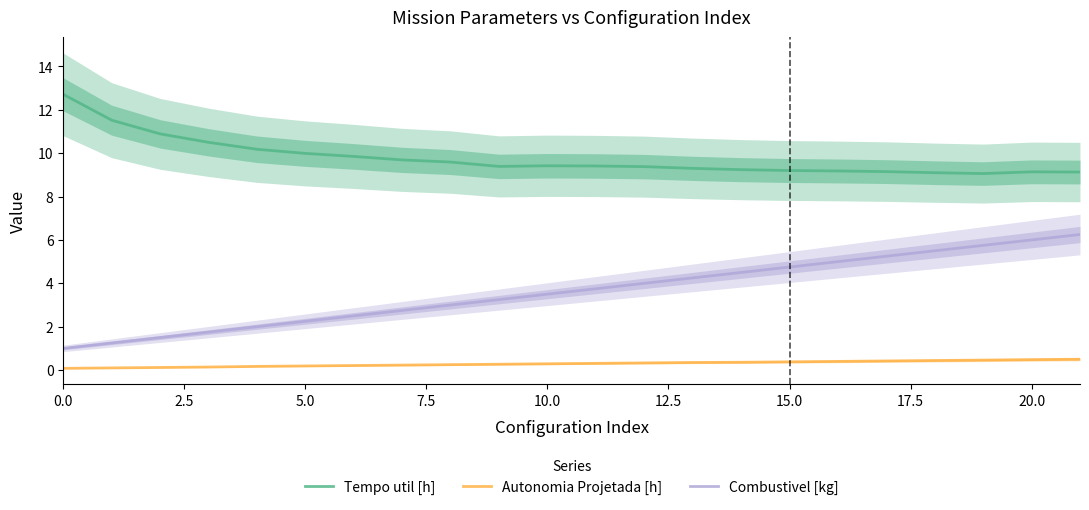

Does the chart have visible grid lines?

No